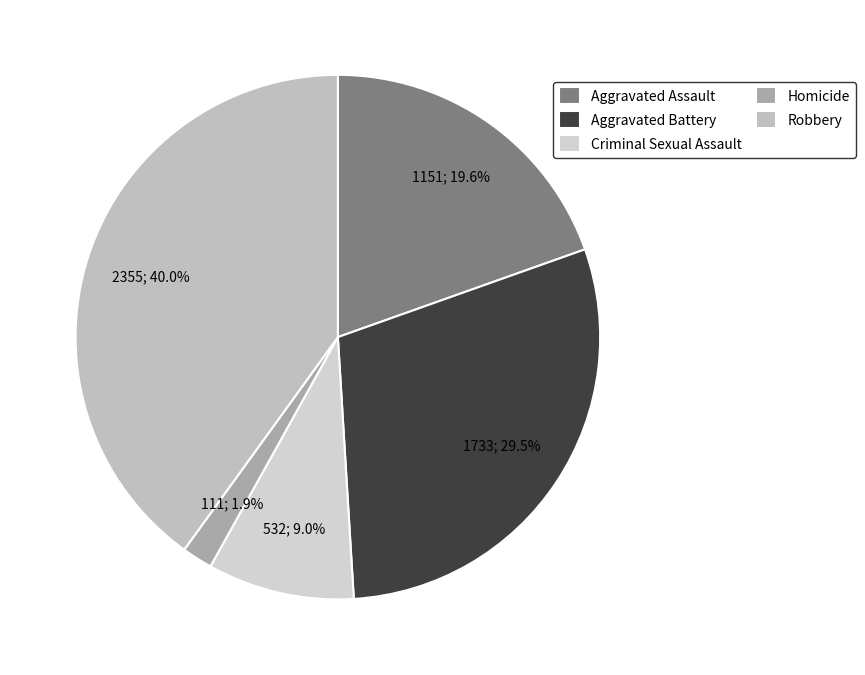

What percentage is the Aggravated Assault slice, to the nearest percent?

20%